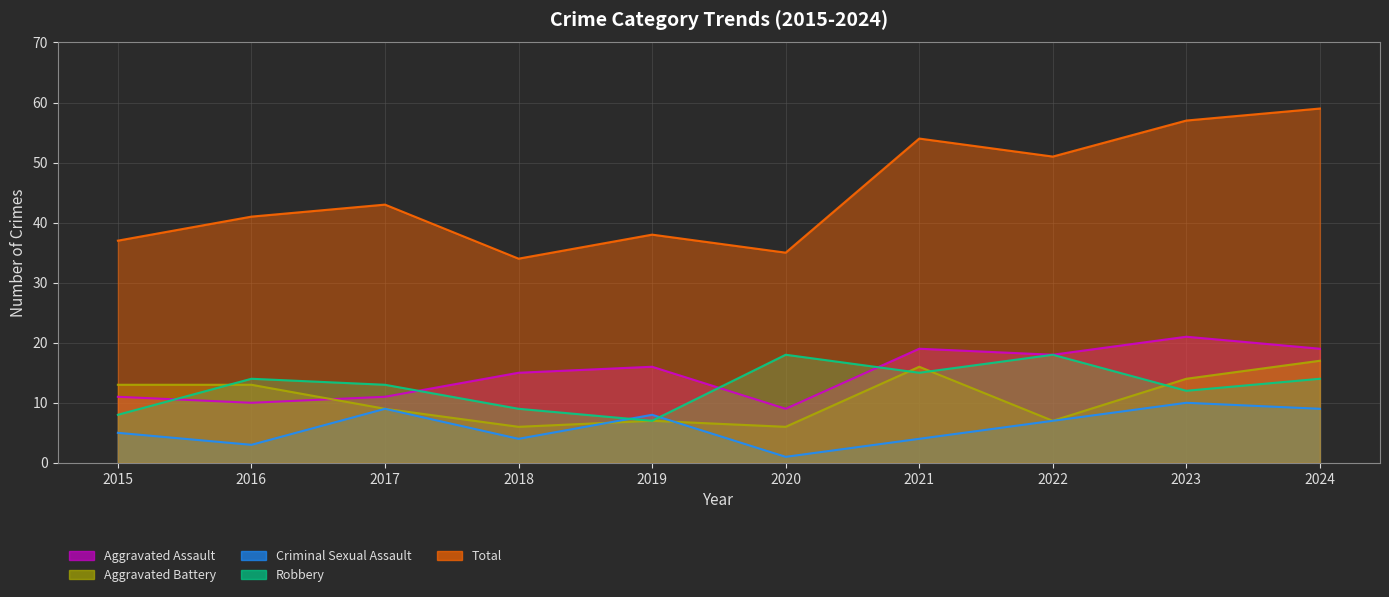

Reading left to right, list all the values displayed in this chart.

Aggravated Assault: 2015=11	2016=10	2017=11	2018=15	2019=16	2020=9	2021=19	2022=18	2023=21	2024=19
Aggravated Battery: 2015=13	2016=13	2017=9	2018=6	2019=7	2020=6	2021=16	2022=7	2023=14	2024=17
Criminal Sexual Assault: 2015=5	2016=3	2017=9	2018=4	2019=8	2020=1	2021=4	2022=7	2023=10	2024=9
Robbery: 2015=8	2016=14	2017=13	2018=9	2019=7	2020=18	2021=15	2022=18	2023=12	2024=14
Total: 2015=37	2016=41	2017=43	2018=34	2019=38	2020=35	2021=54	2022=51	2023=57	2024=59